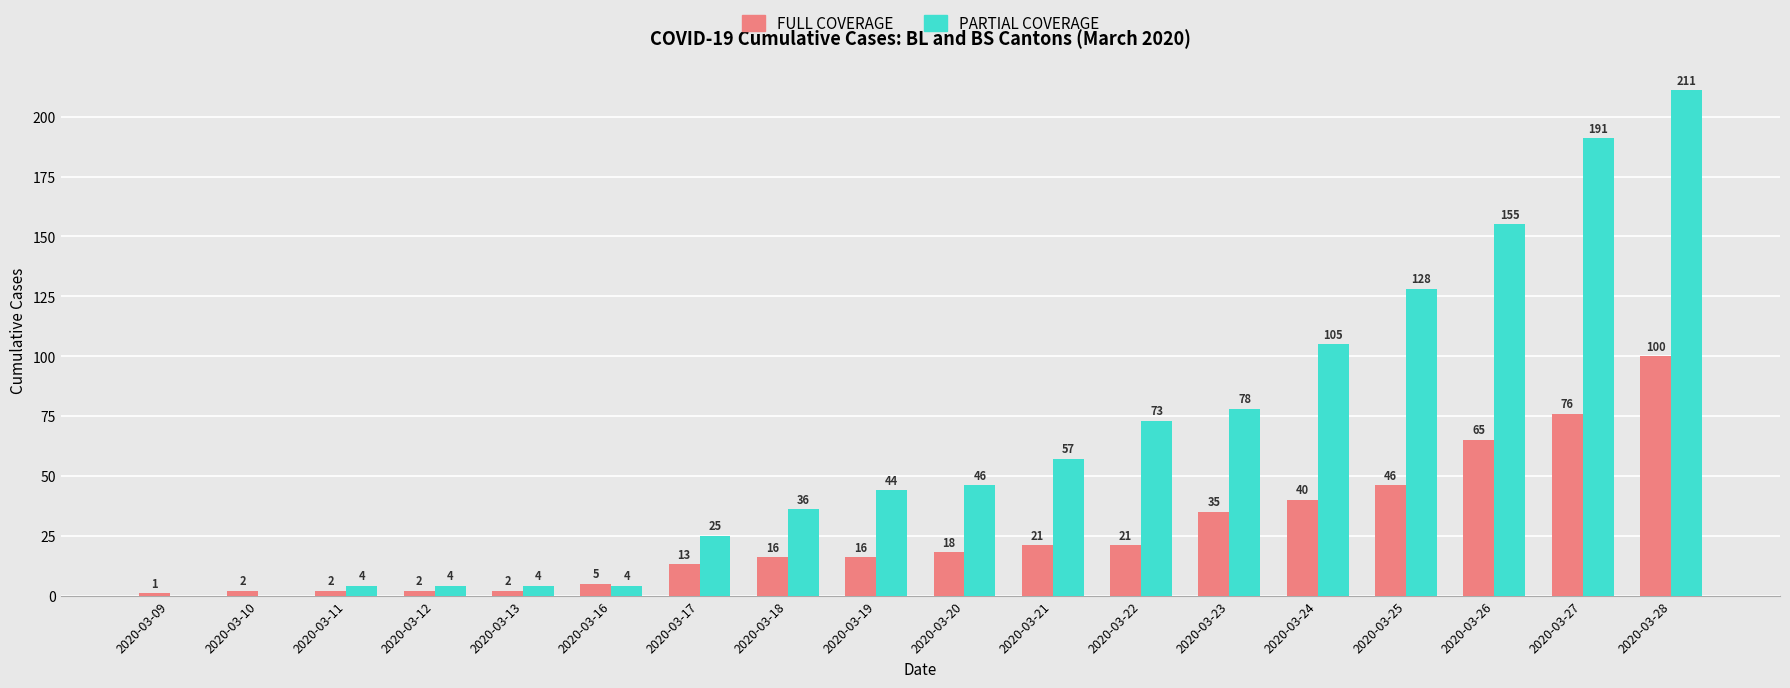

Is the value of FULL COVERAGE at 2020-03-16 greater than the value of PARTIAL COVERAGE at 2020-03-22?

No